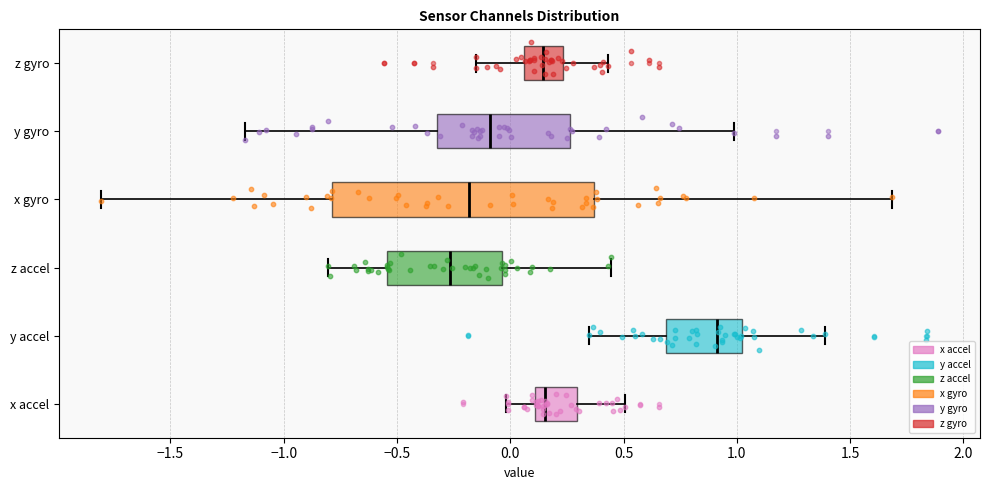

Where does the right whisker of the box for x accel end on the x-axis? The values are not printed on the chart, so give them approximately, as read against the axis.

0.50